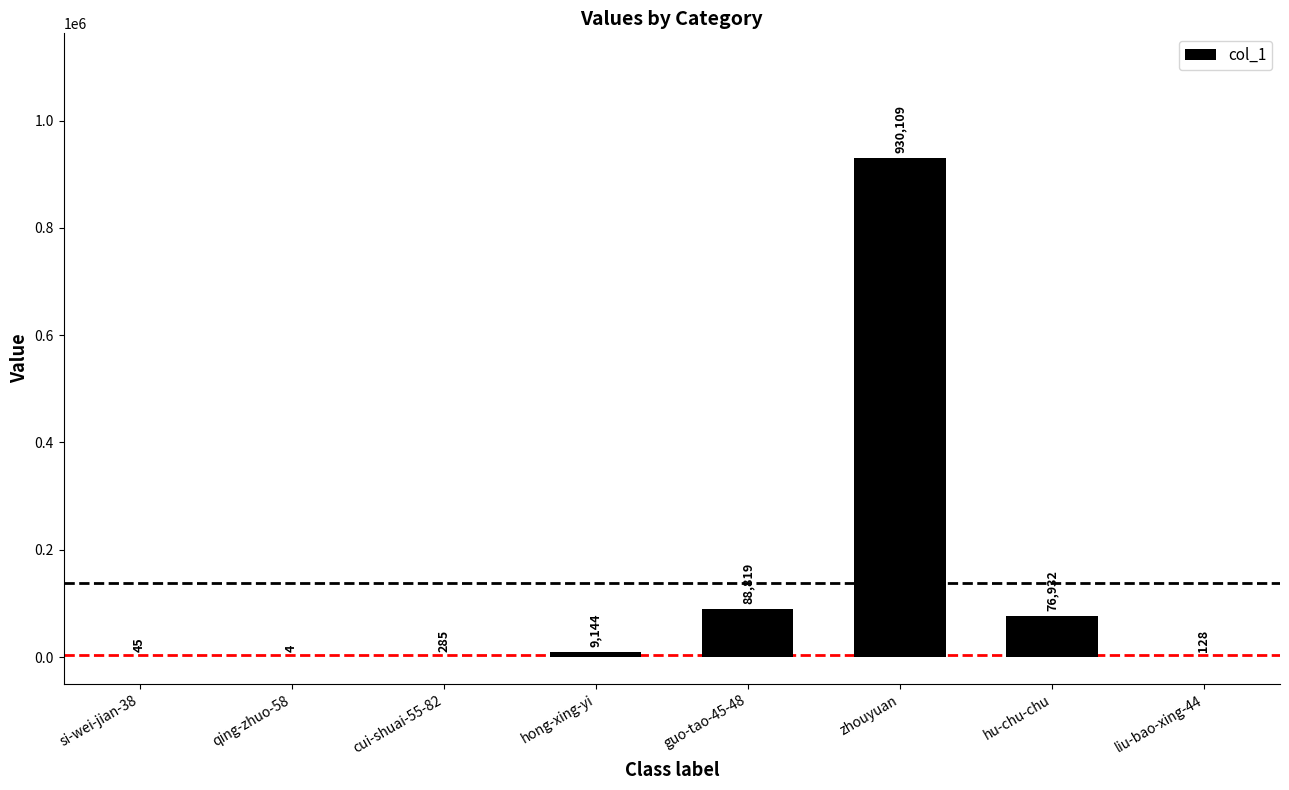

What is the change in value from hong-xing-yi to hu-chu-chu?

+67788